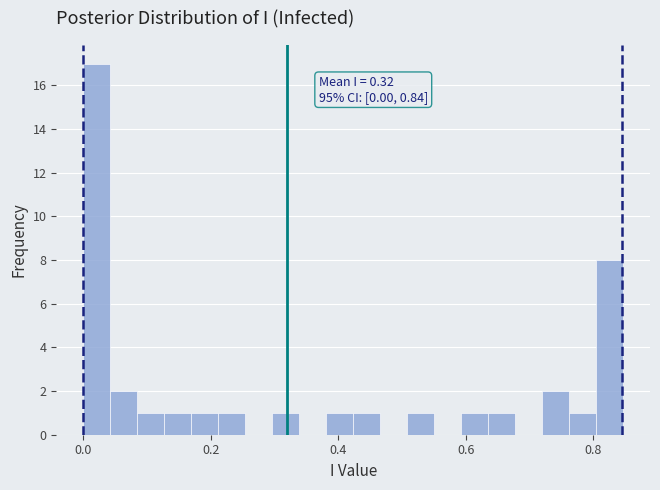

Read against the x-axis, roughly where is the centre of the tallest bar?

0.02